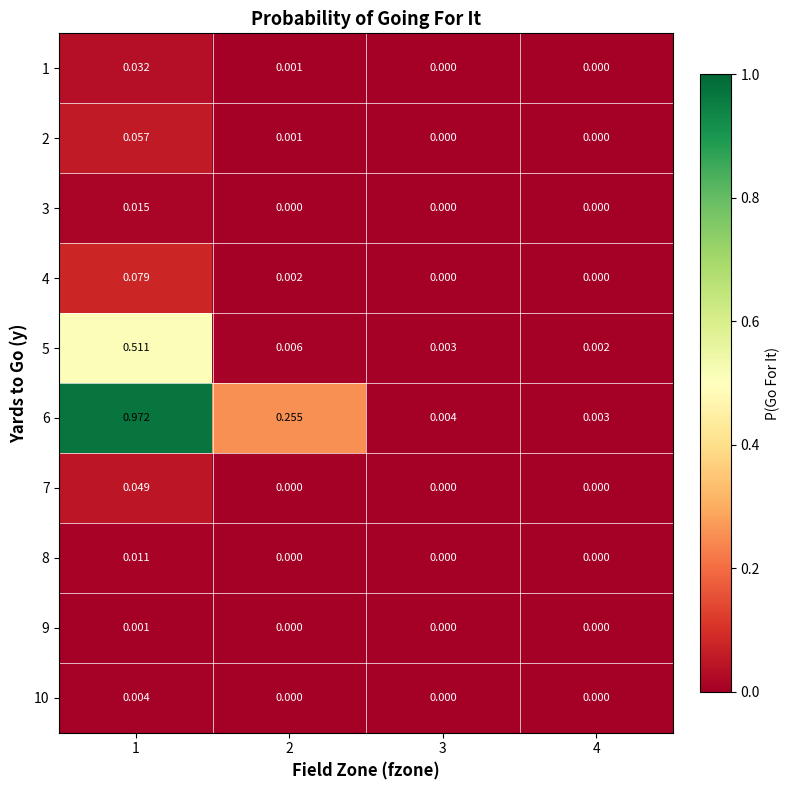

Is the value of 3 at 4 greater than the value of 1 at 1?

No